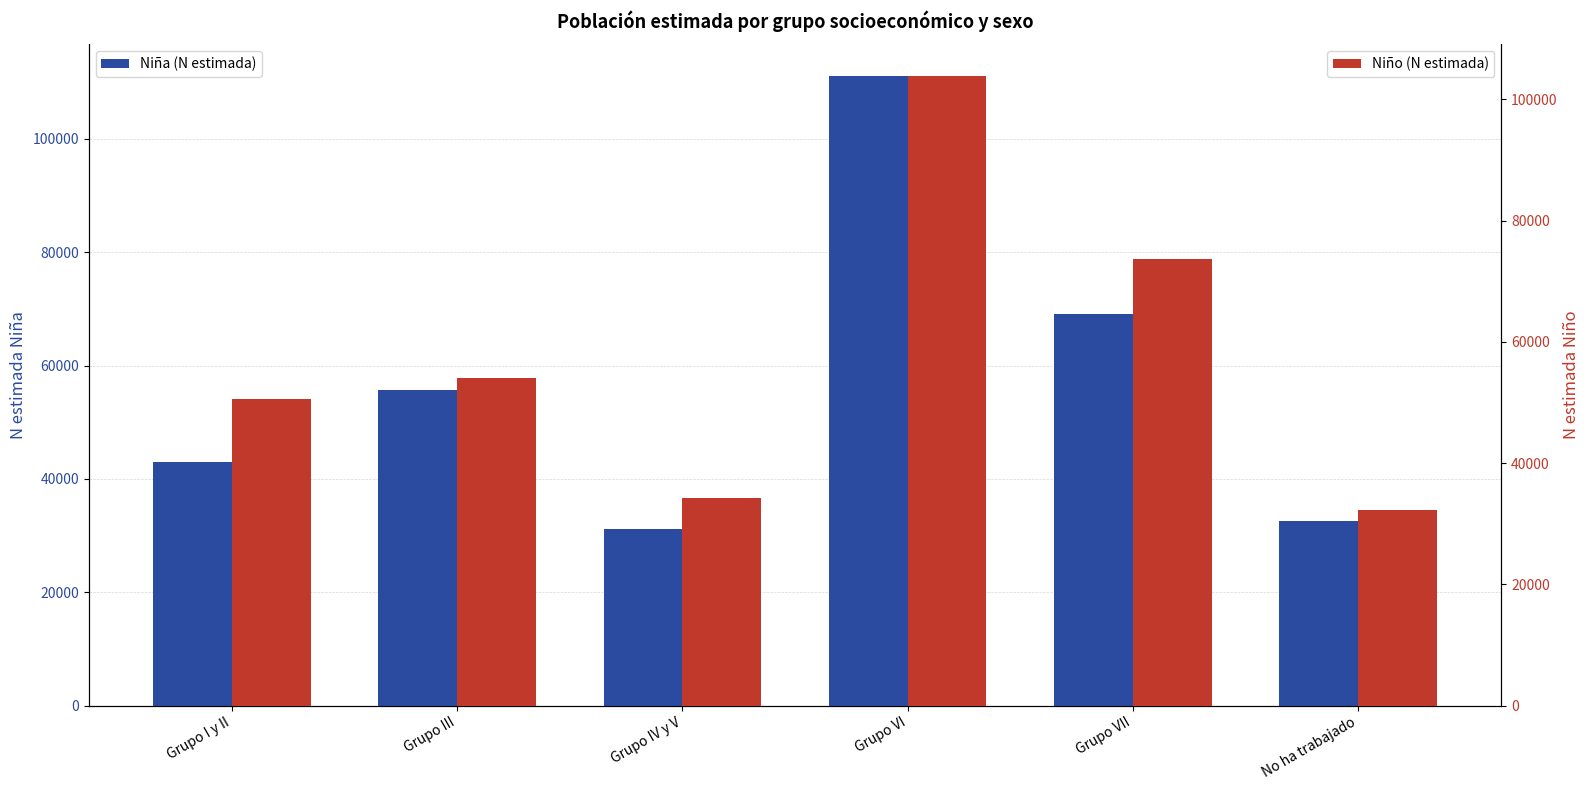

At No ha trabajado, list the series in order from smallest to largest.

Niño (N estimada), Niña (N estimada)